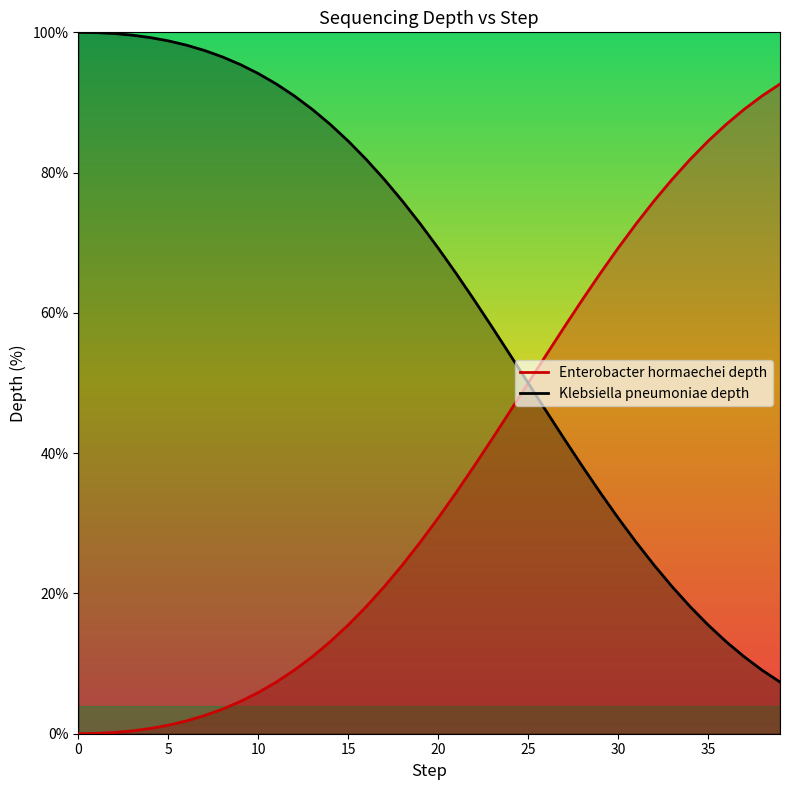

At which label is Klebsiella pneumoniae depth closest to 53?

24